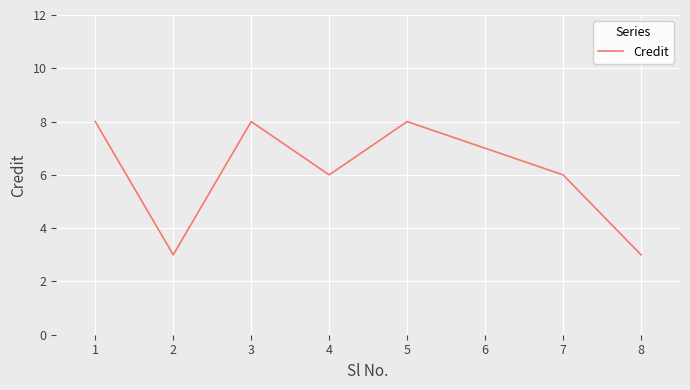

How many lines are shown in the chart?

1